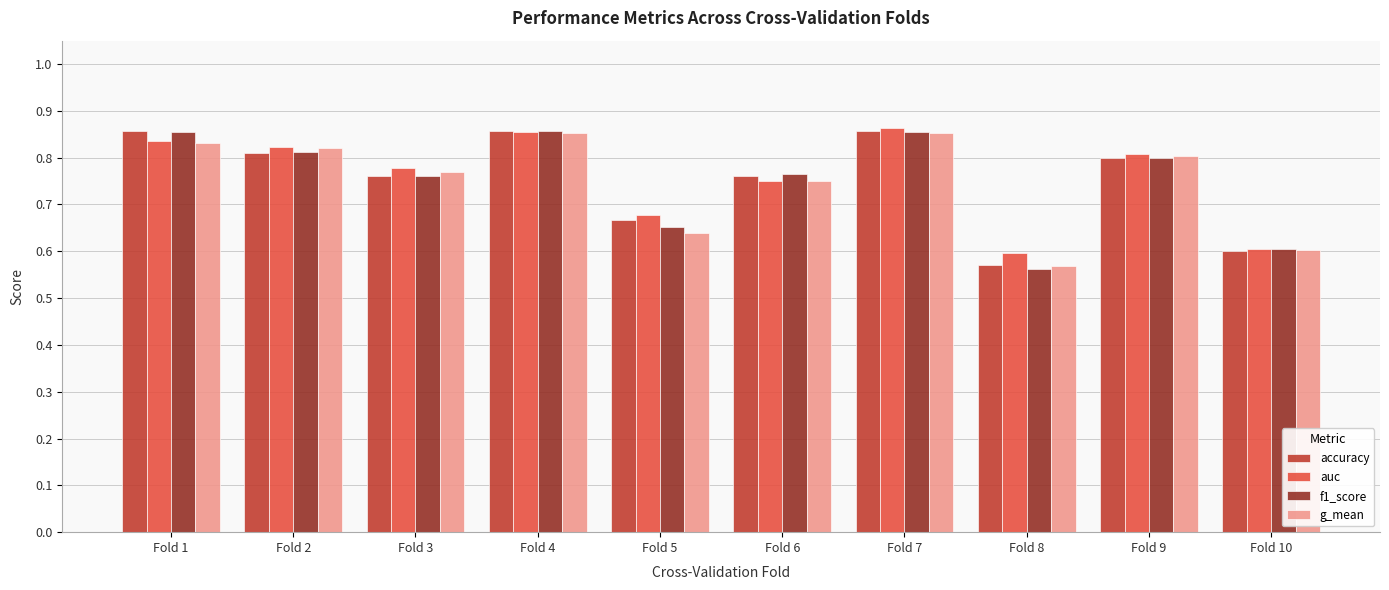

The accuracy series shows 0.8 at Fold 2. True or false?

True